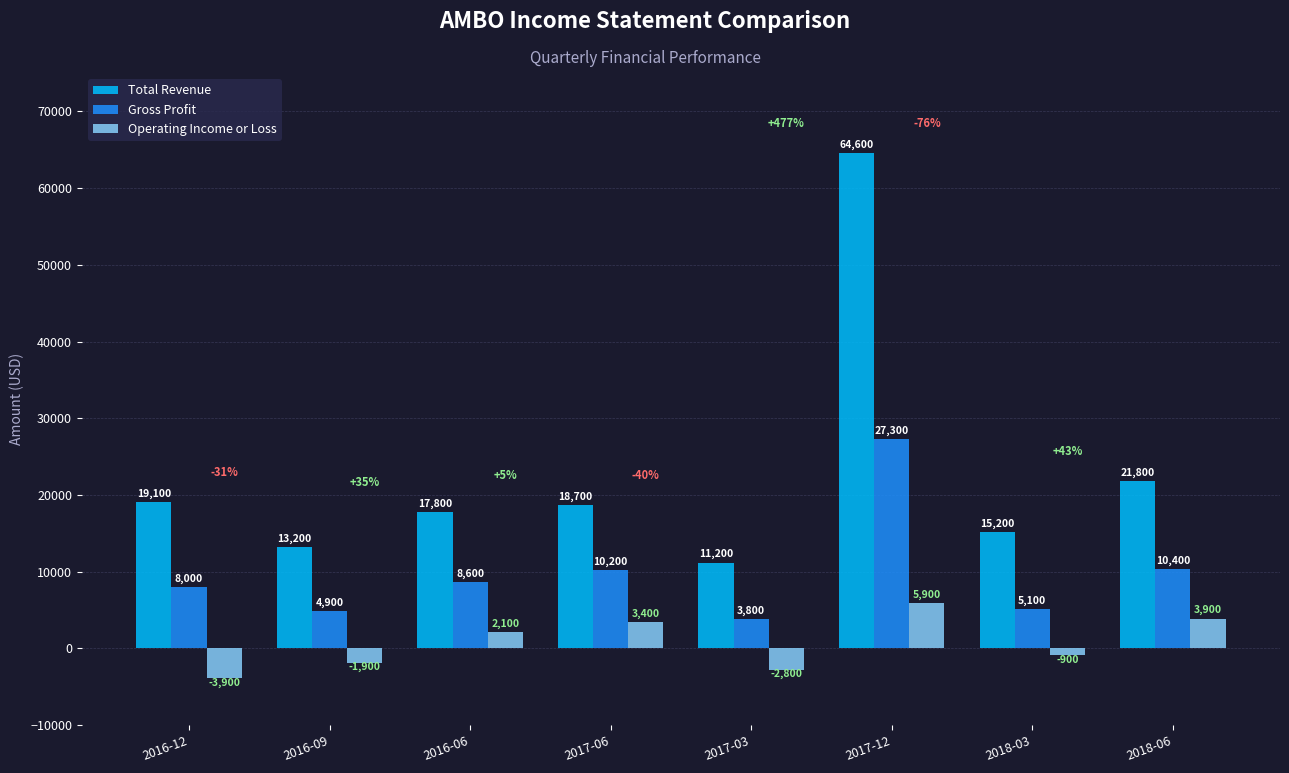

Which series has the largest total across all categories?

Total Revenue